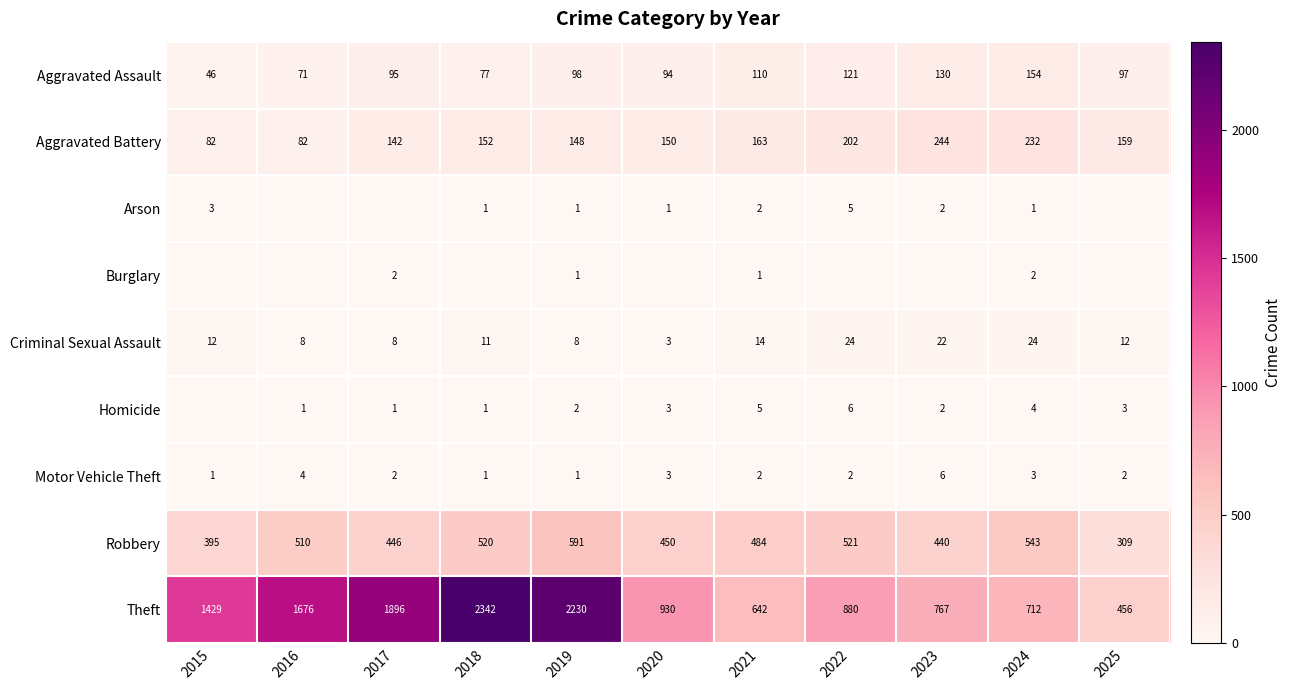

At how many categories does at least one series exceed 10?

11